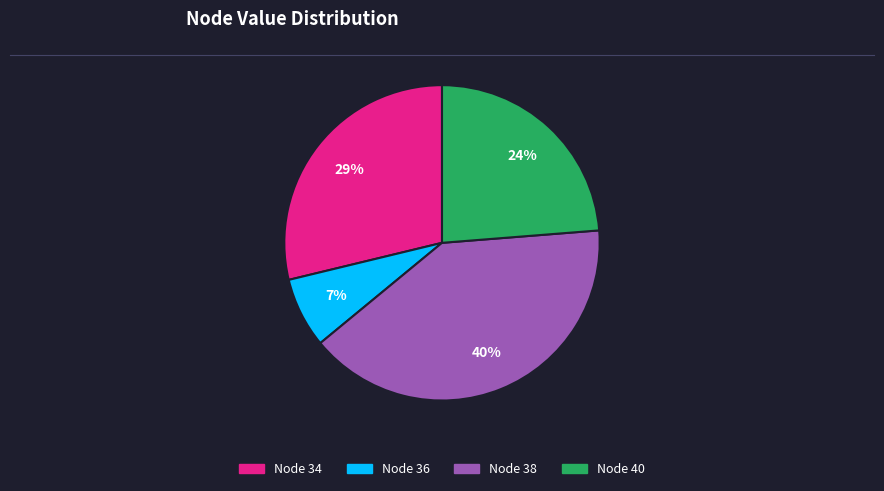

Is the sum of Node 34 and Node 38 greater than half?

Yes